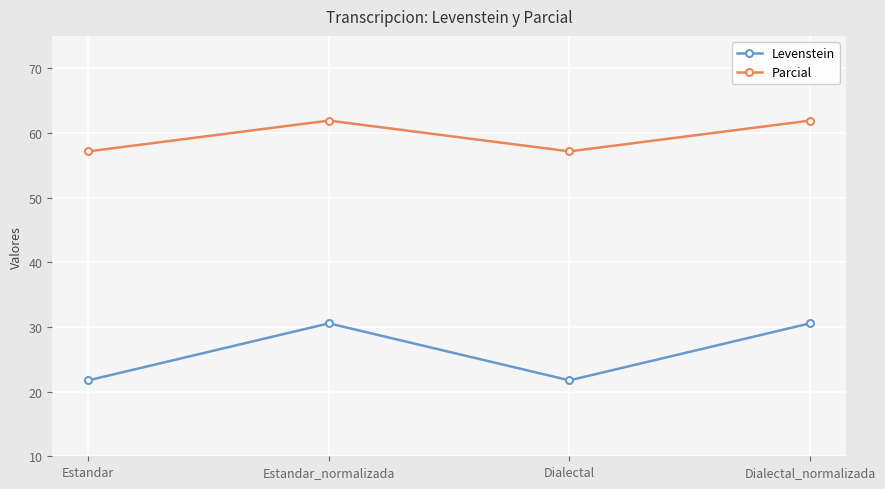

At which label does Levenstein first exceed 30?

Estandar_normalizada